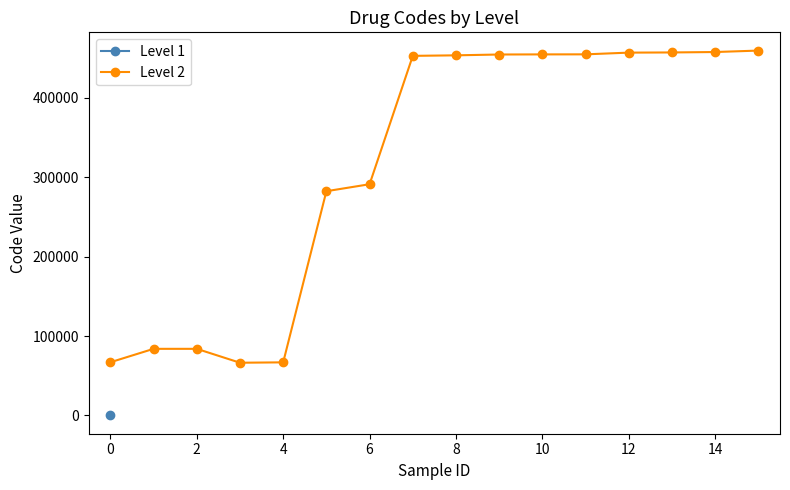

What is the highest value of the Level 2 series?

459175